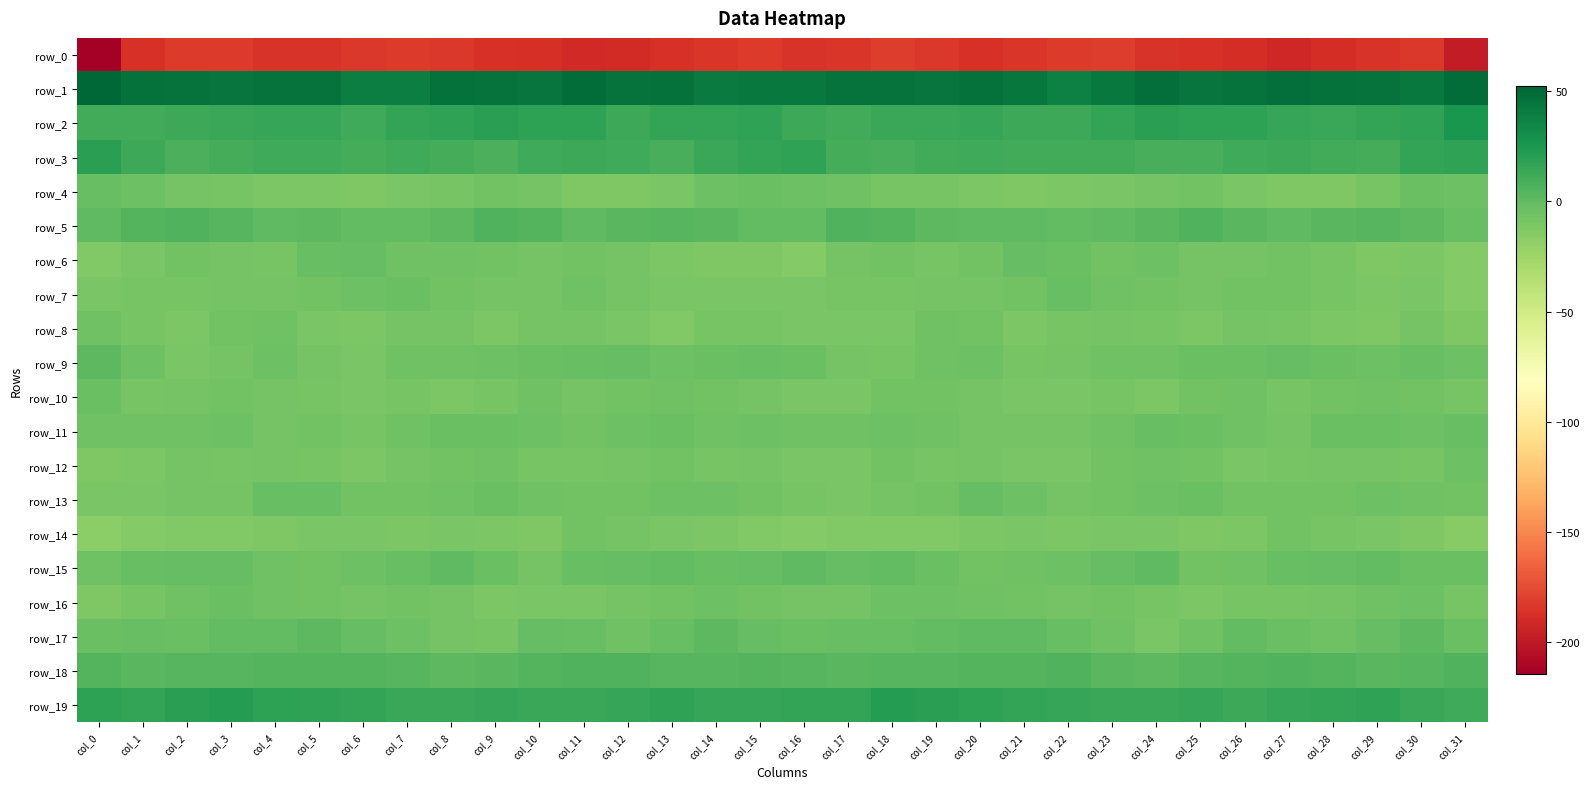

Between col_19 and col_25, which series saw the biggest shift?

row_16